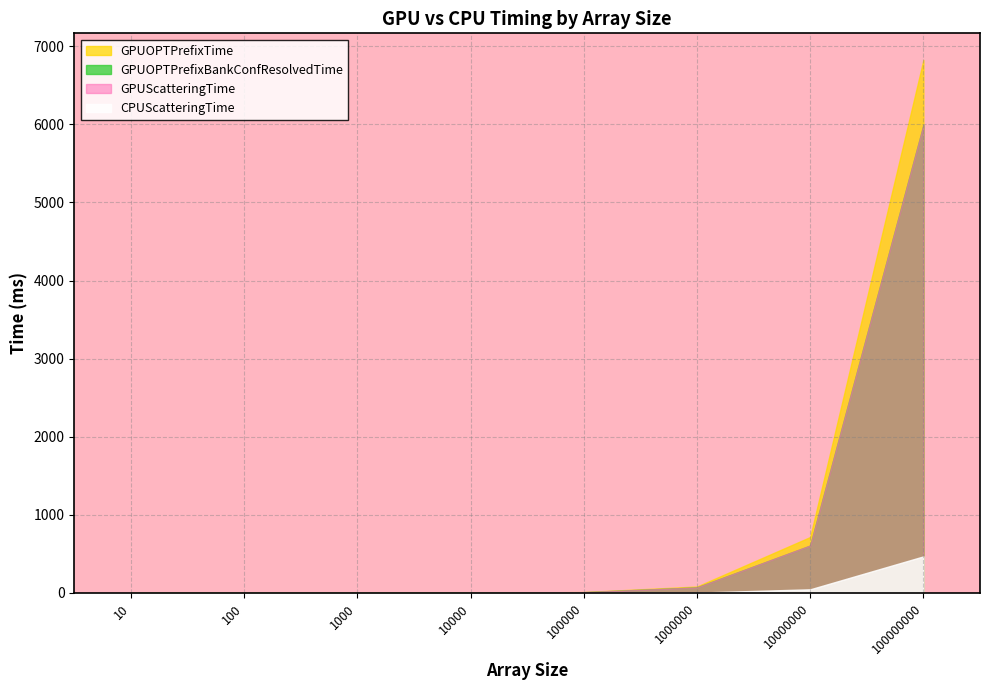

What is the difference between the second highest and minimum values in the GPUOPTPrefixTime series?

716.2